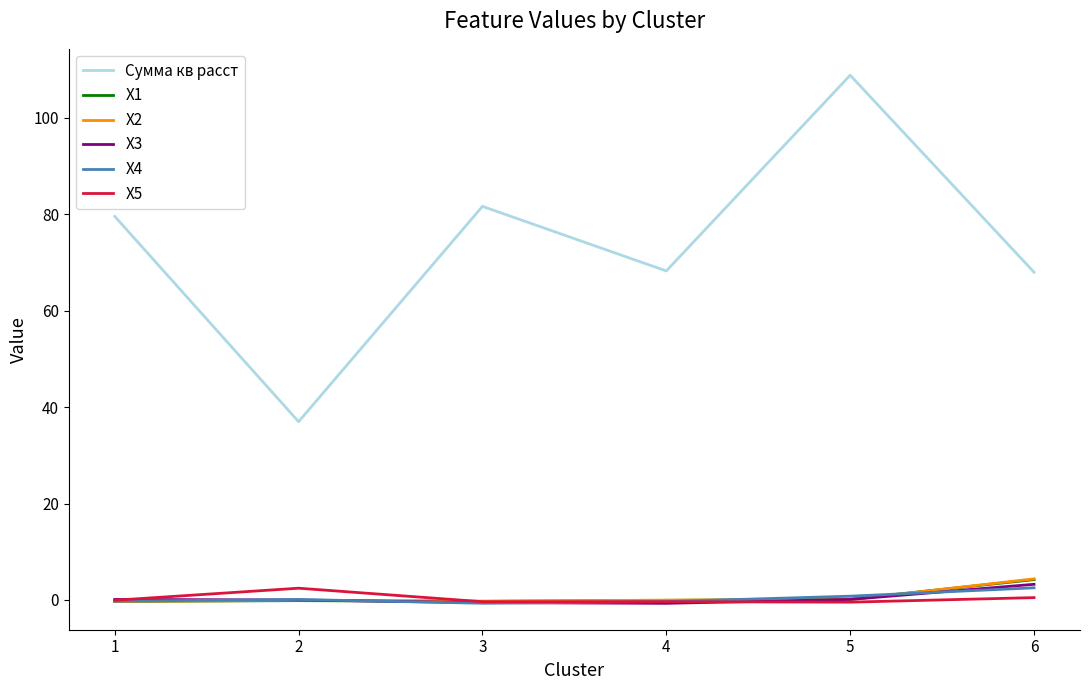

Which series has the largest total across all categories?

Сумма кв расст